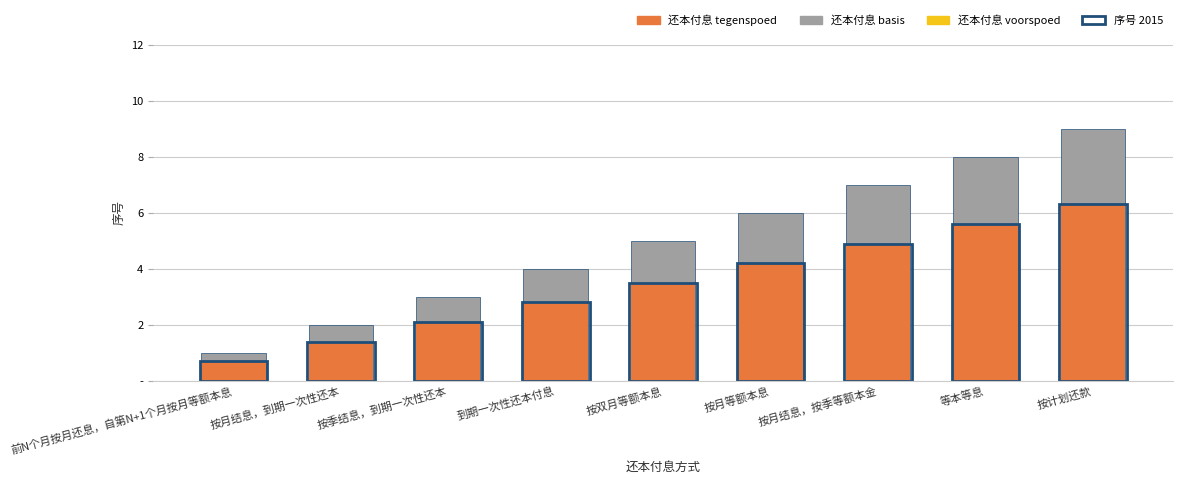

At which label does the data first exceed 5?

按月等额本息